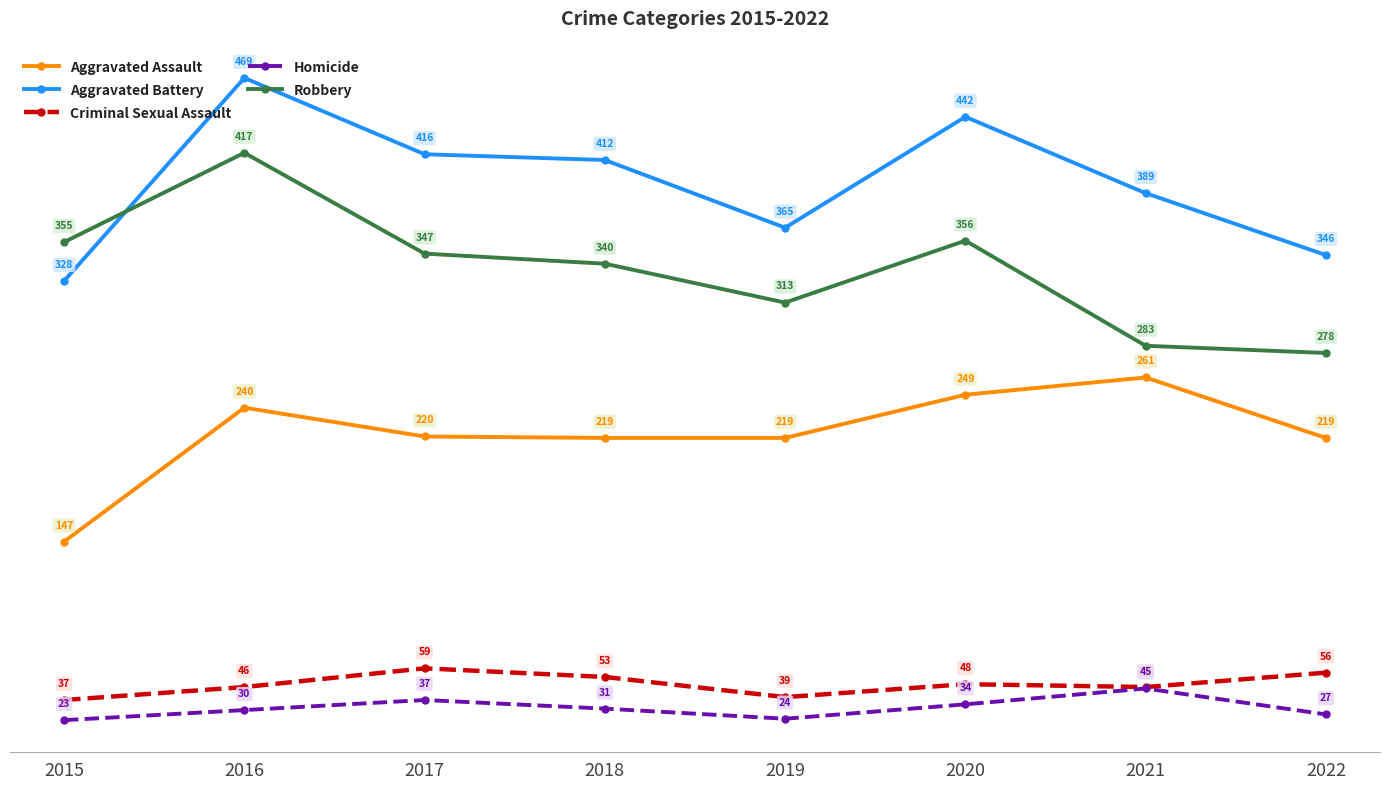

True or false: Aggravated Assault and Aggravated Battery intersect in this chart.

False